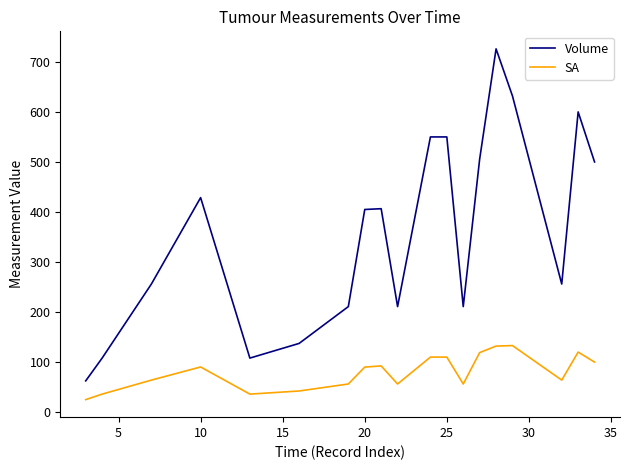

What is the difference between the maximum and minimum values in the SA series?

108.0